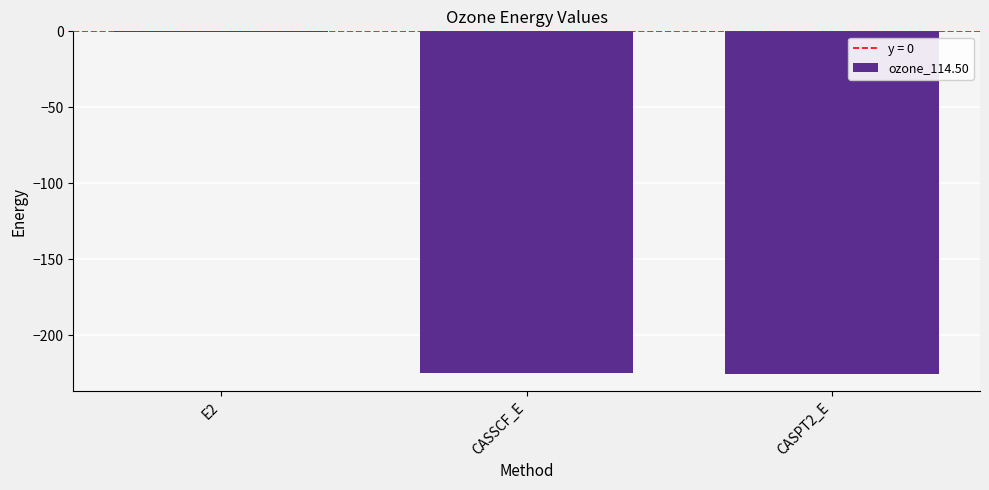

What is the sum of the values at CASSCF_E and CASPT2_E?

-449.9